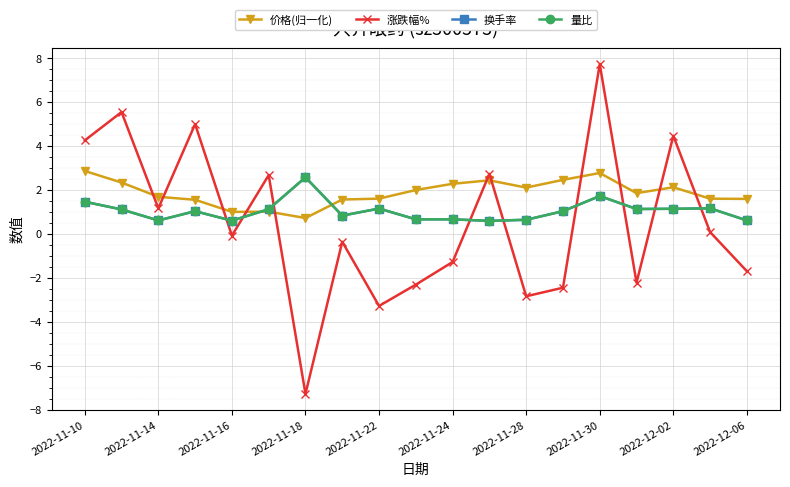

Does the chart have visible grid lines?

Yes